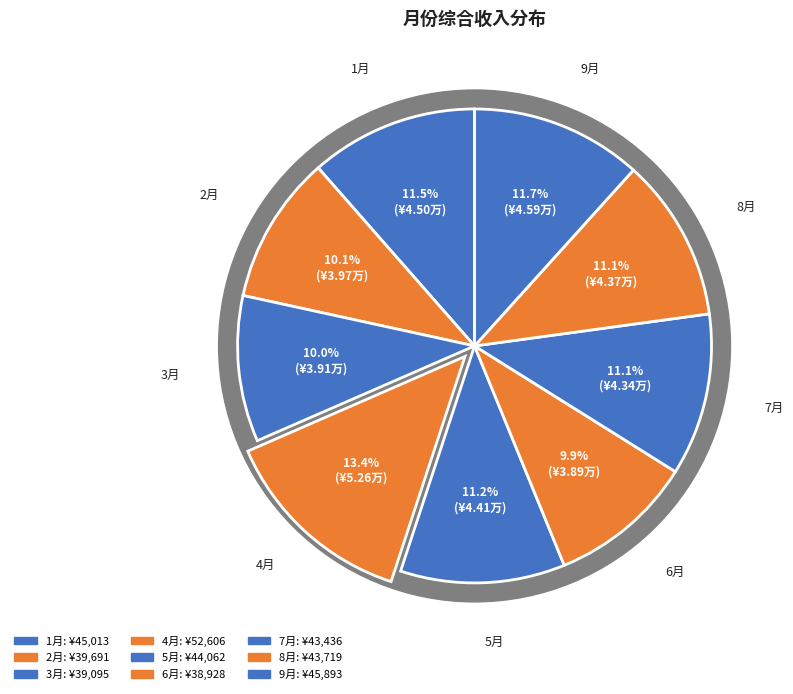

To the nearest percent, what is the combined percentage of 5月 and 2月?

21%